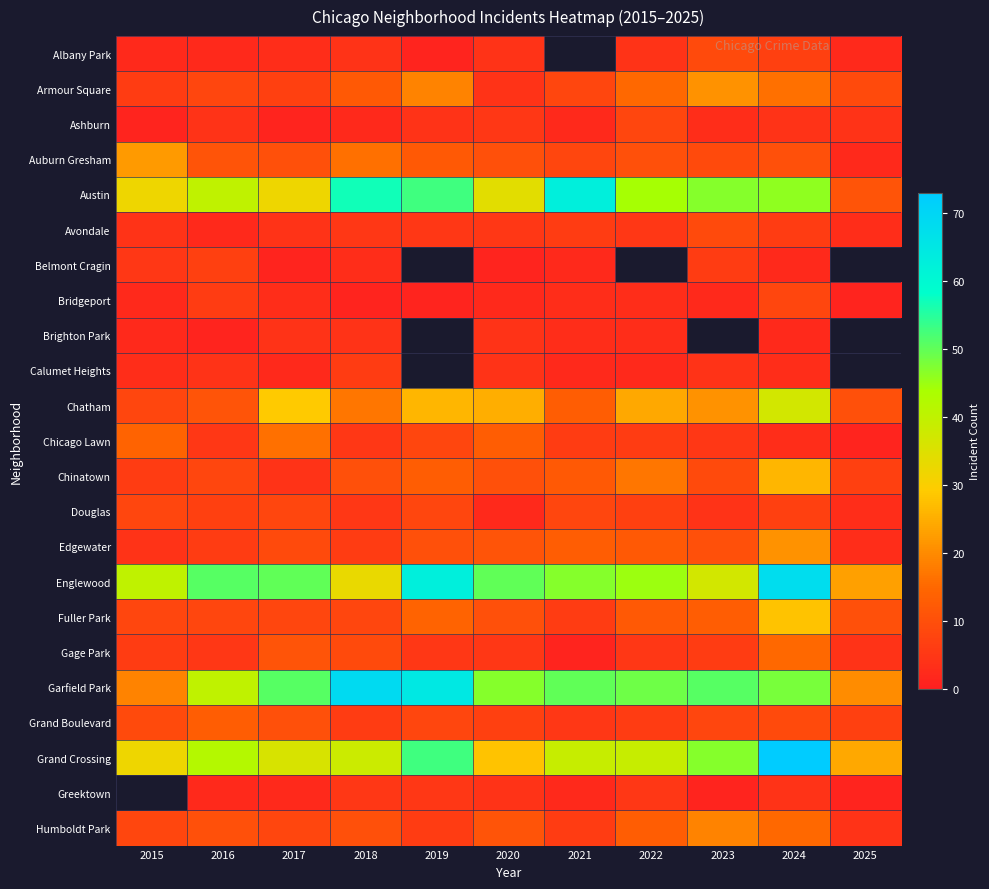

List the labels in order of Ashburn value, smallest first.

2015, 2017, 2018, 2021, 2023, 2016, 2019, 2024, 2025, 2020, 2022